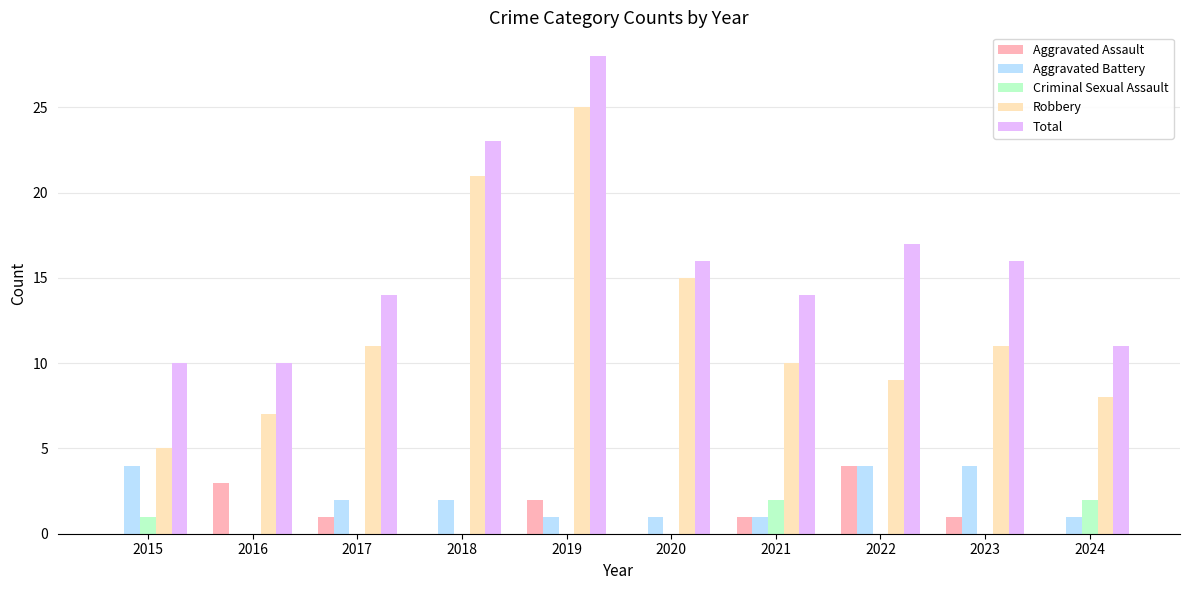

Count the number of data series in this chart.

5